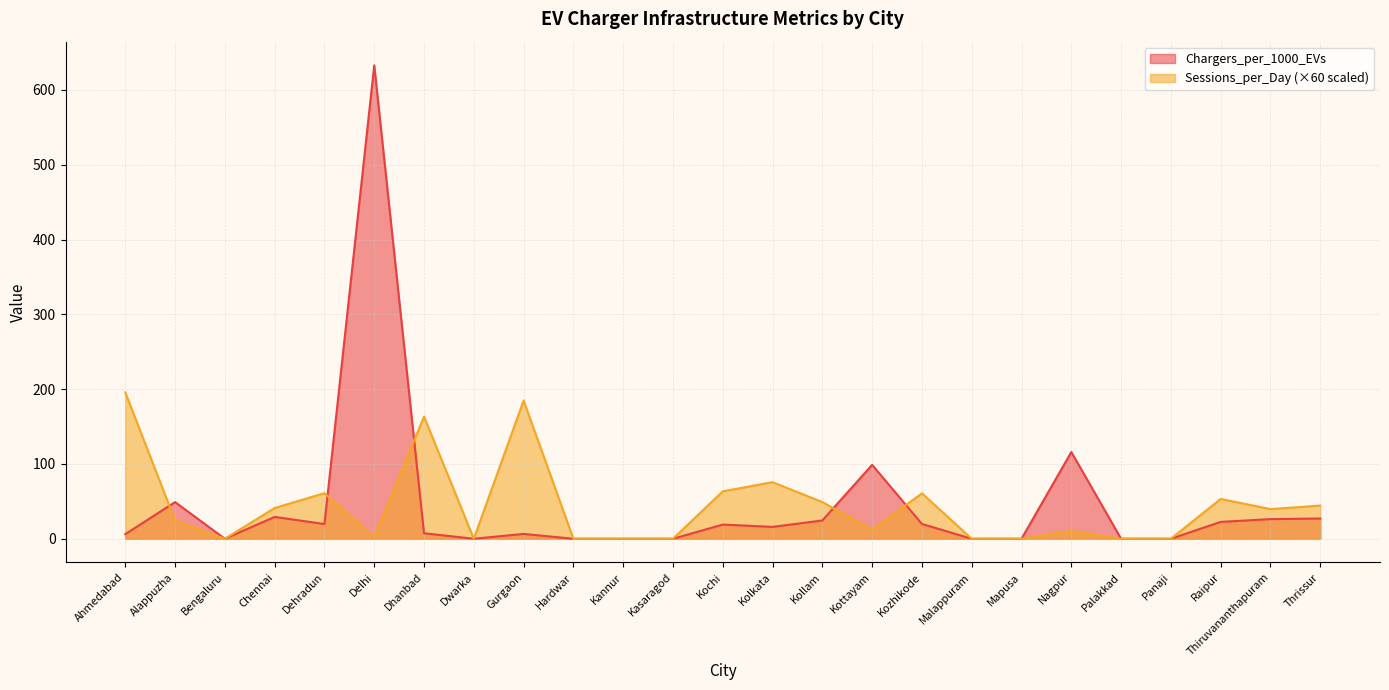

In Sessions_per_Day, how many points are higher than both neighbors (excluding endpoints)?

7